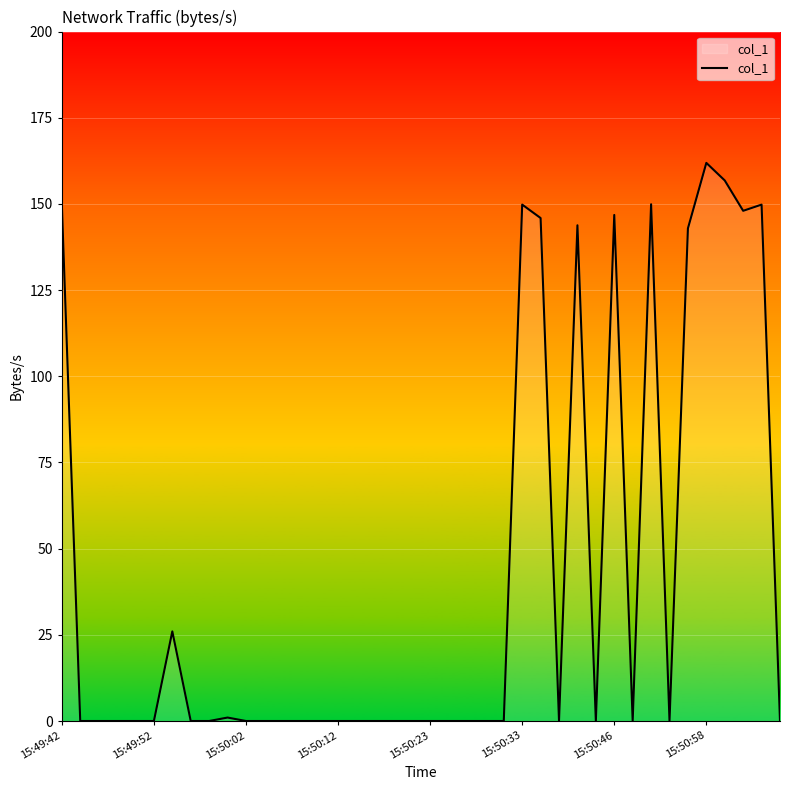

What is the difference between the second highest and minimum values?

156.8